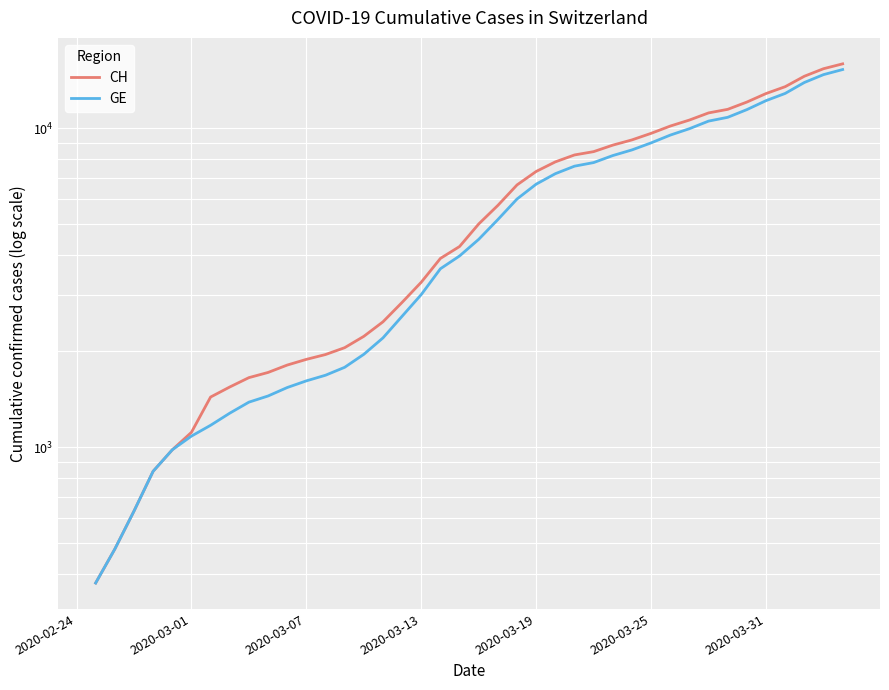

How many lines are shown in the chart?

2